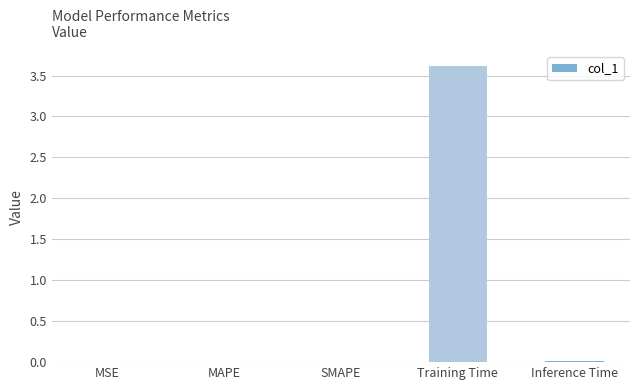

What is the maximum value shown in the chart?

3.6